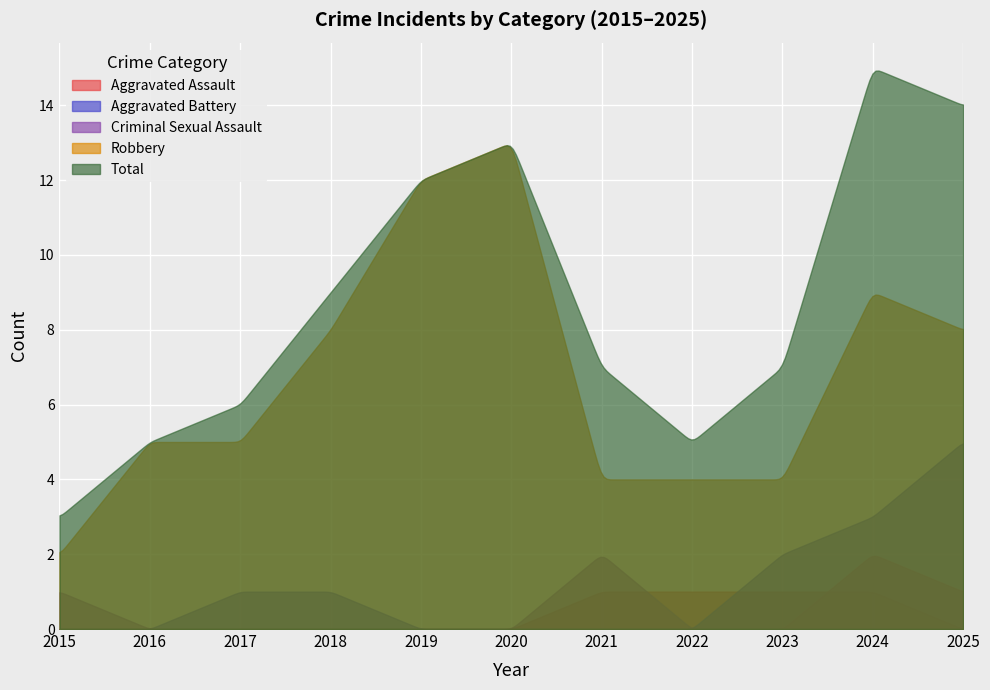

What is the value of the Total point at the 9th from the left?

7